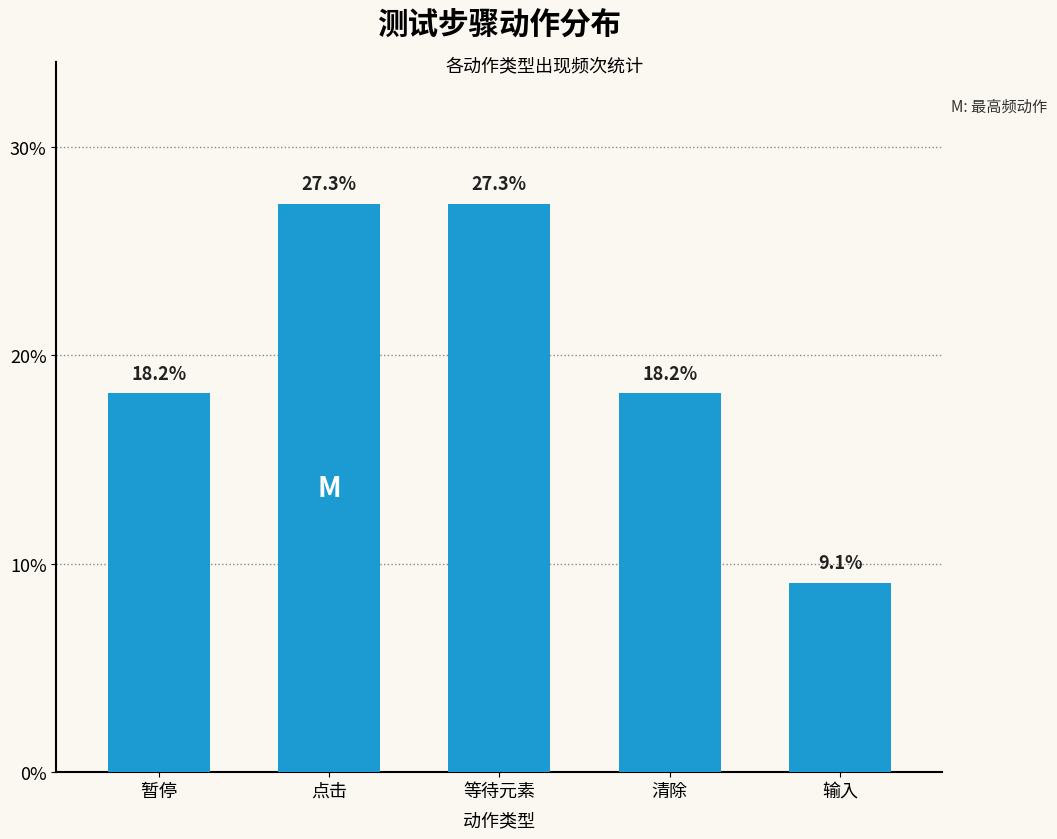

What is the label of the 3rd bar from the left?

等待元素